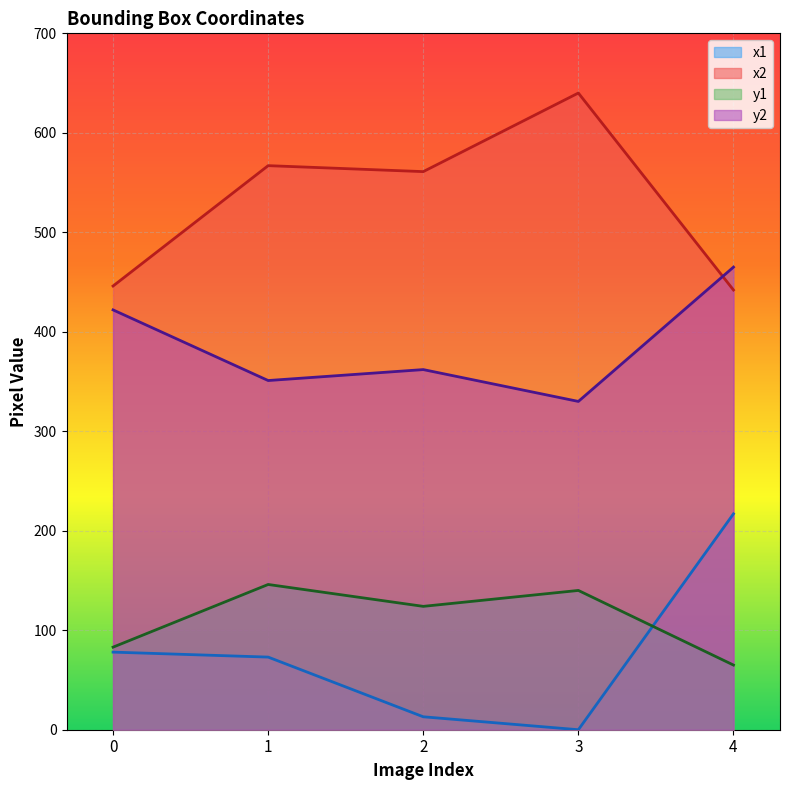

List the labels in order of y2 value, smallest first.

3, 1, 2, 0, 4